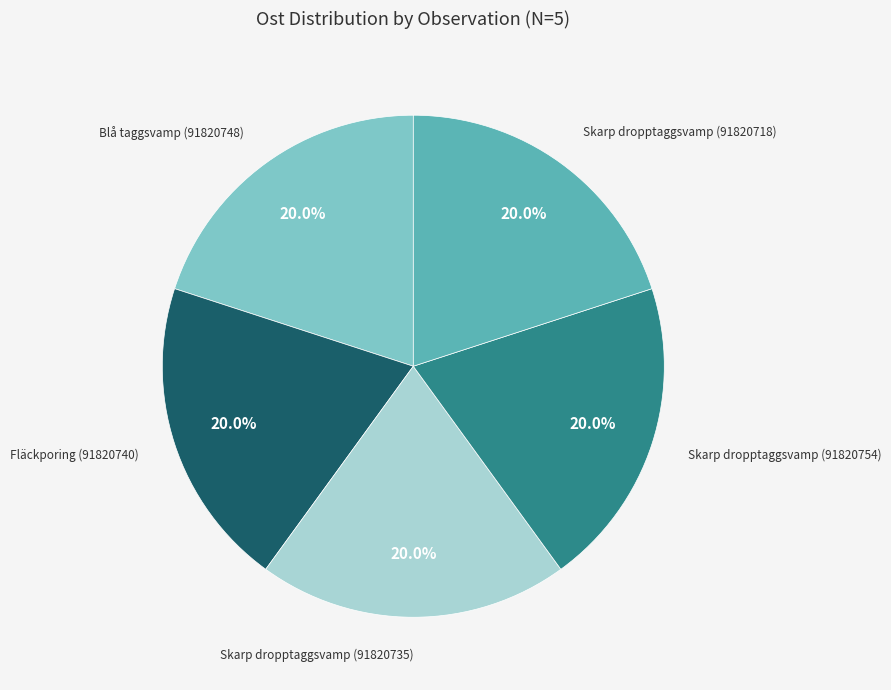

To the nearest percent, what is the average slice percentage?

20%